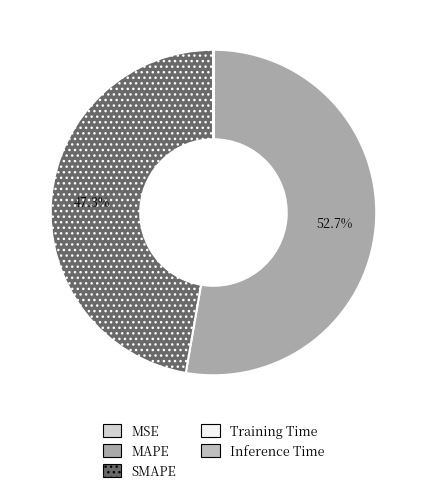

Count the number of slices in the pie.

5